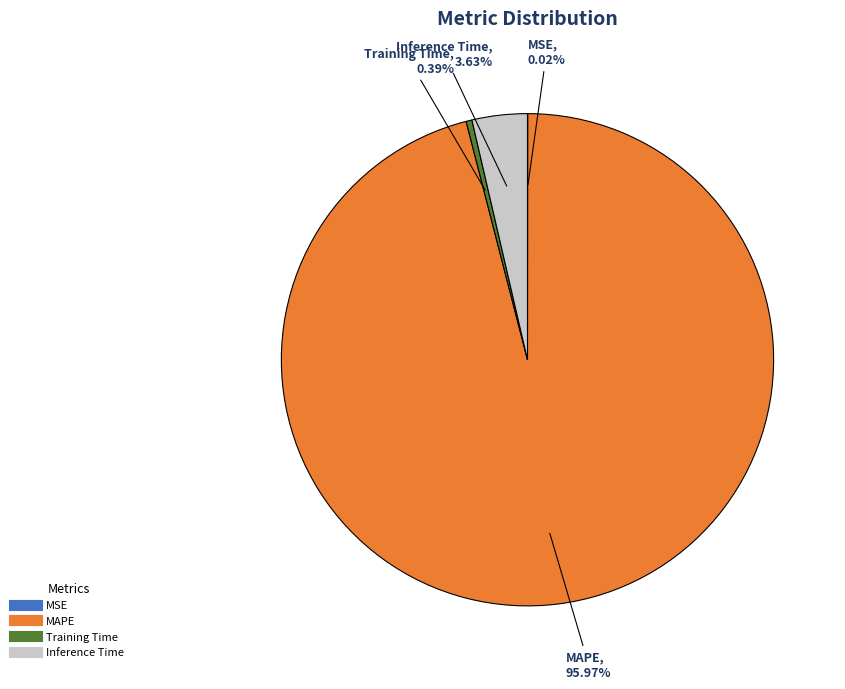

Which category has the biggest portion of the pie?

MAPE